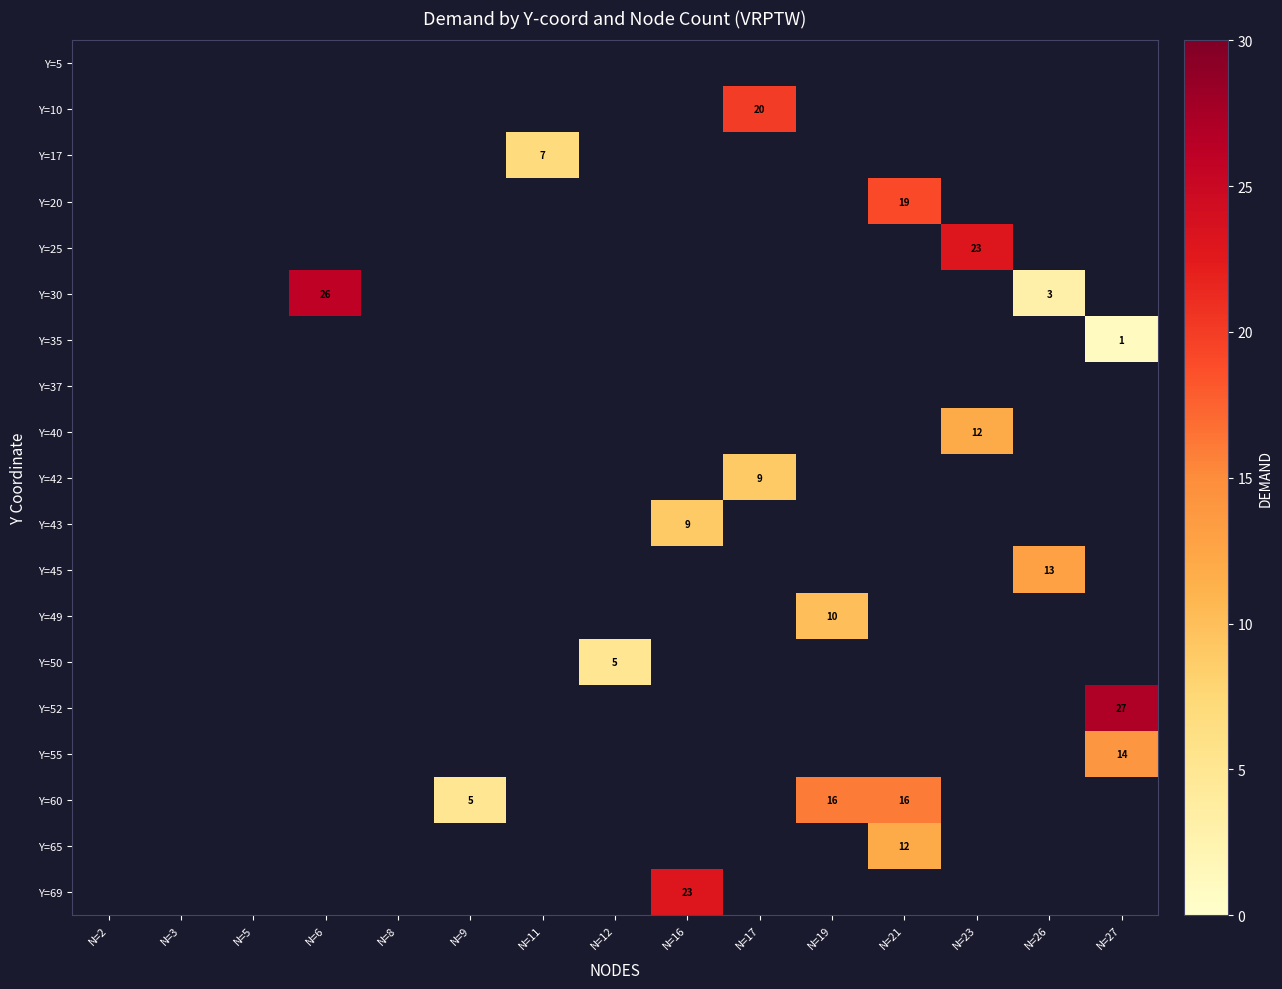

How many distinct data groups are displayed?

19